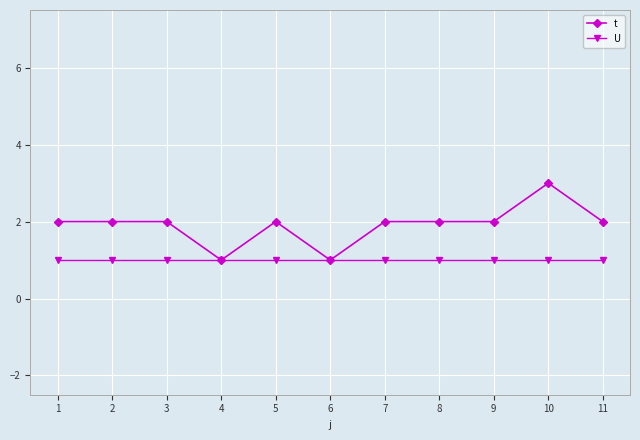

Reading left to right, what are all the values shown in this chart?

t: 2	2	2	1	2	1	2	2	2	3	2
U: 1	1	1	1	1	1	1	1	1	1	1